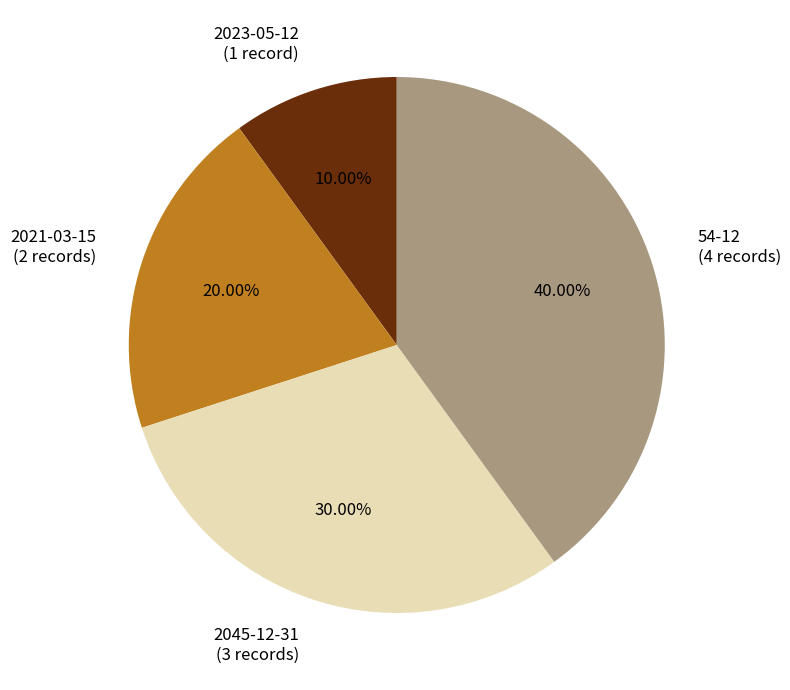

Between 2021-03-15 and 54-12, which is larger?

54-12